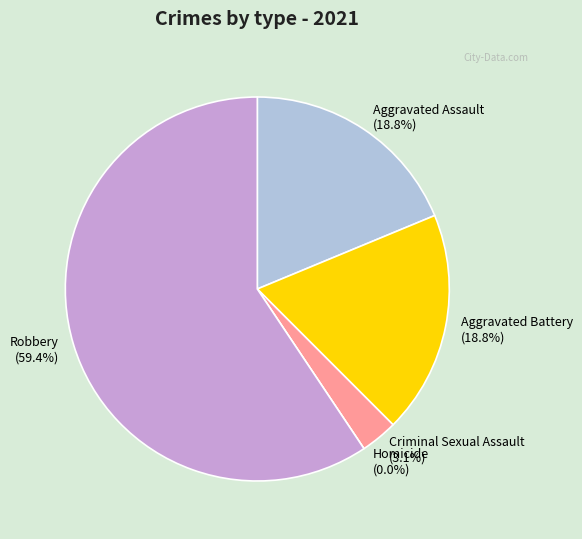

To the nearest percent, what is the average slice percentage?

20%